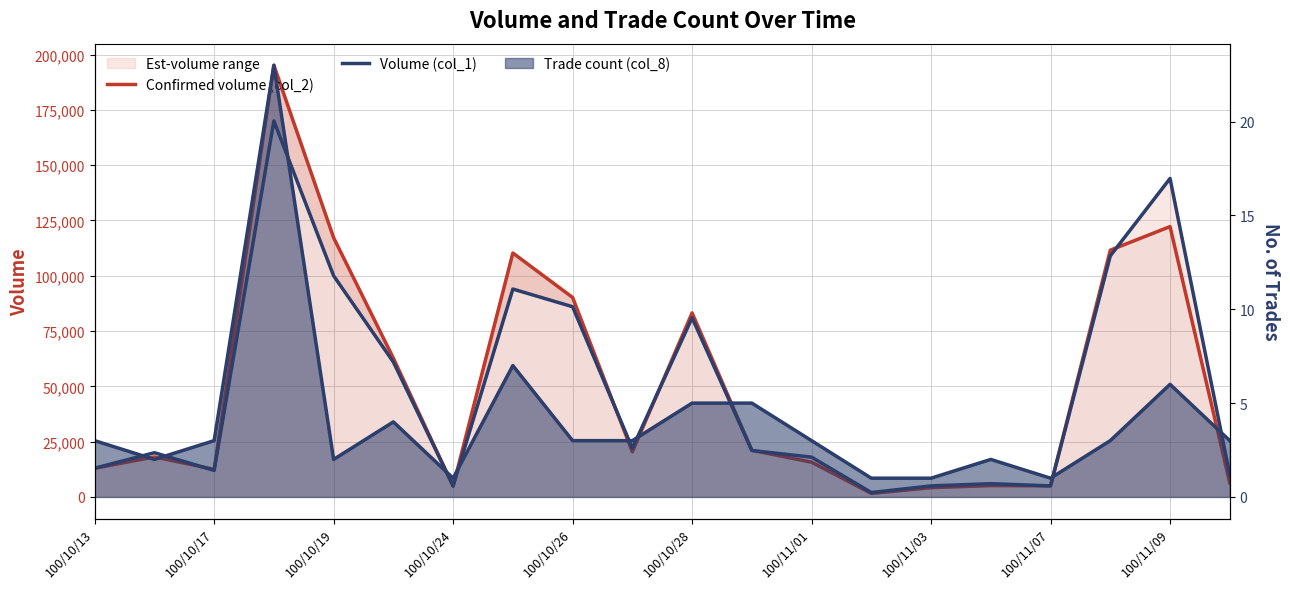

True or false: Confirmed volume (col_2) and Volume (col_1) cross at least once.

True